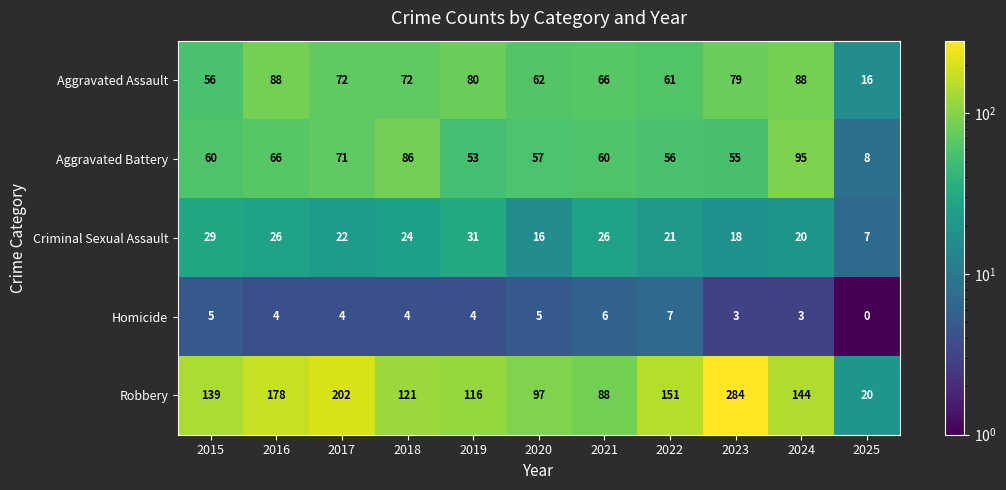

Which series has the largest total across all categories?

Robbery